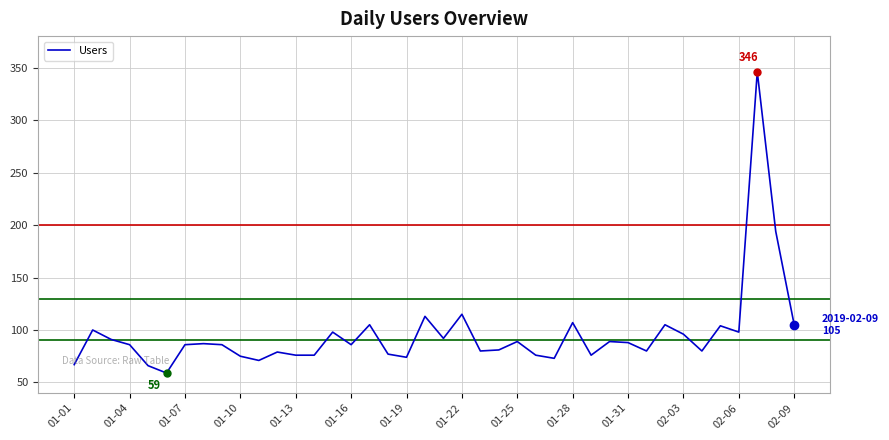

What is the minimum value shown in the chart?

59